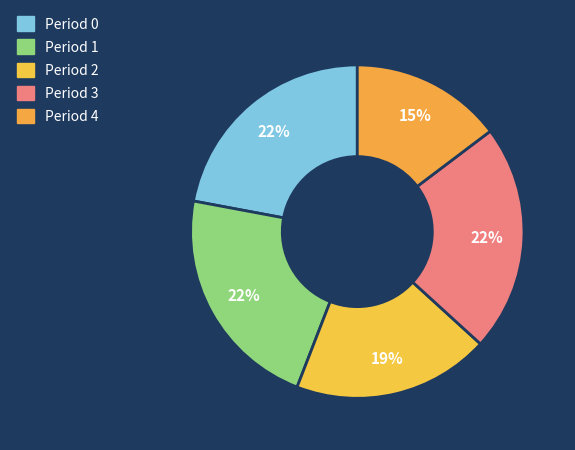

To the nearest percent, what is the average slice percentage?

20%